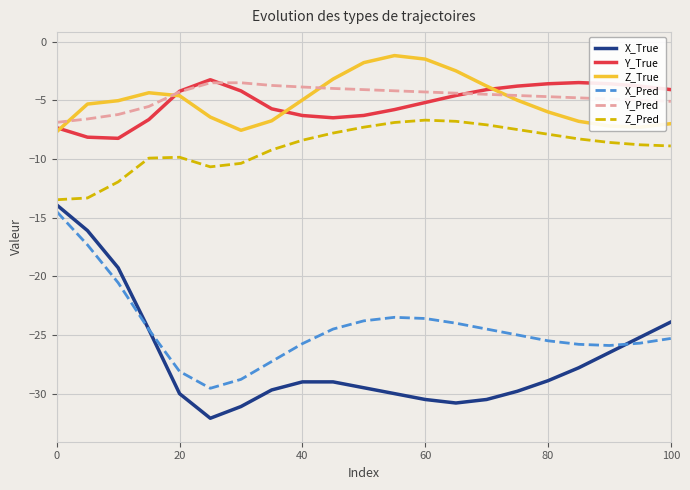

Which series has the largest total across all categories?

Y_Pred